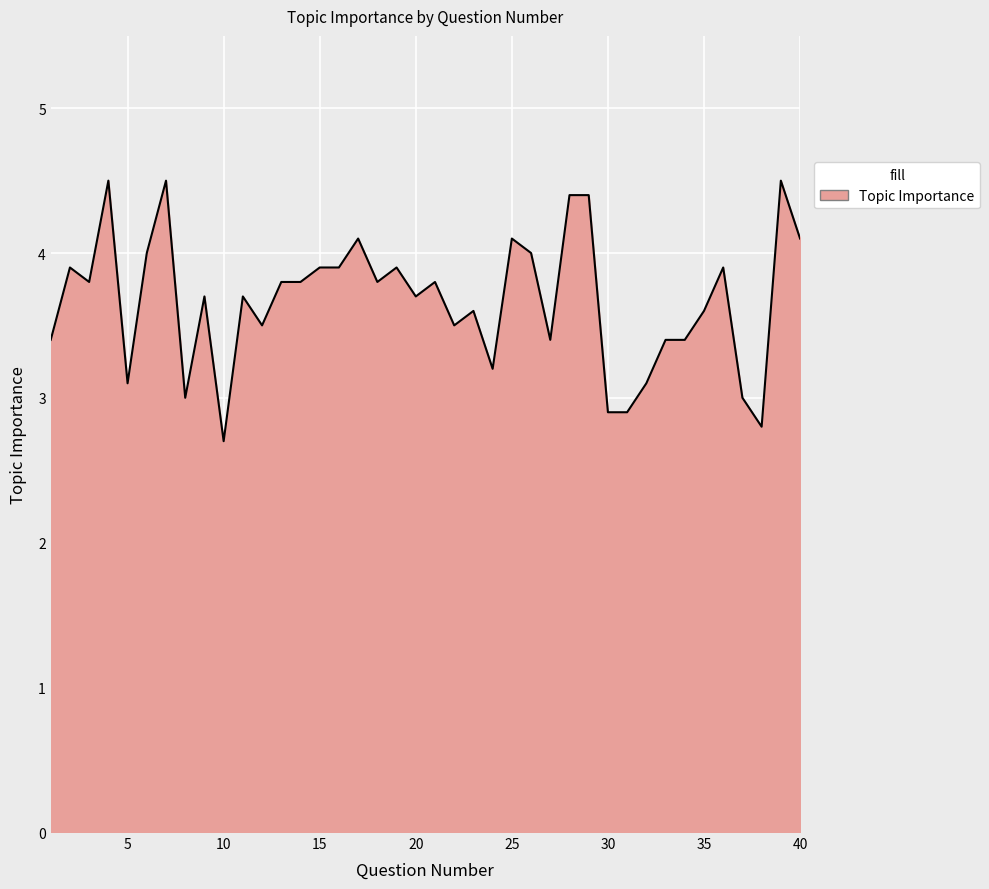

What is the maximum value shown in the chart?

4.5